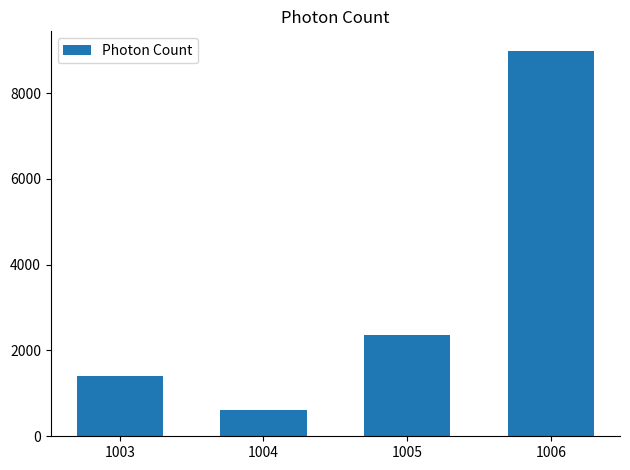

Rank the categories by value from highest to lowest.

1006, 1005, 1003, 1004